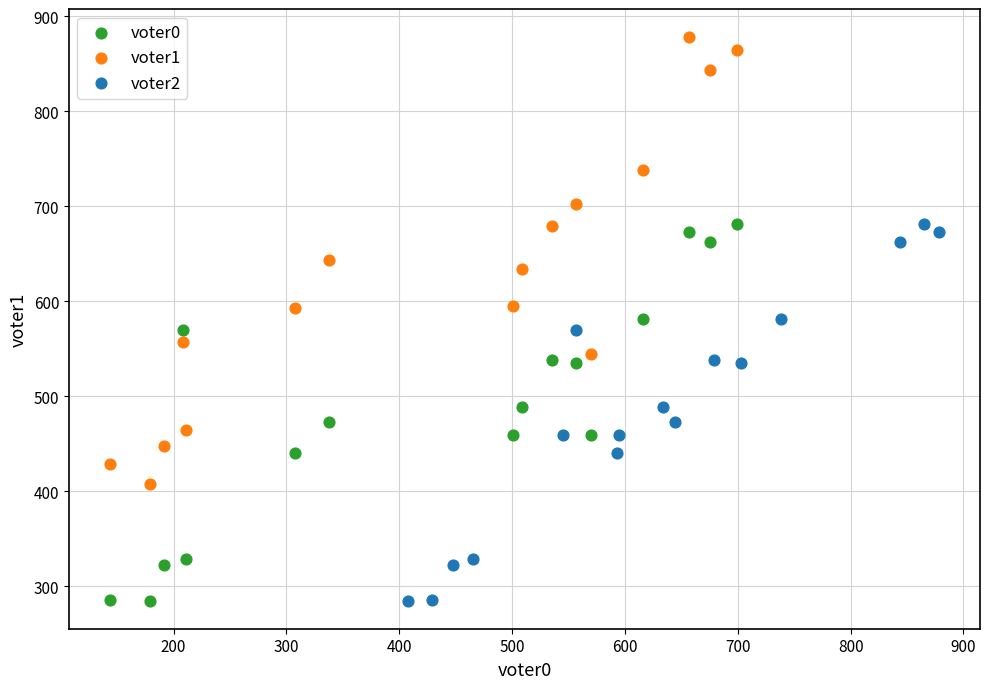

Which series has the largest Y range (max minus min)?

voter1